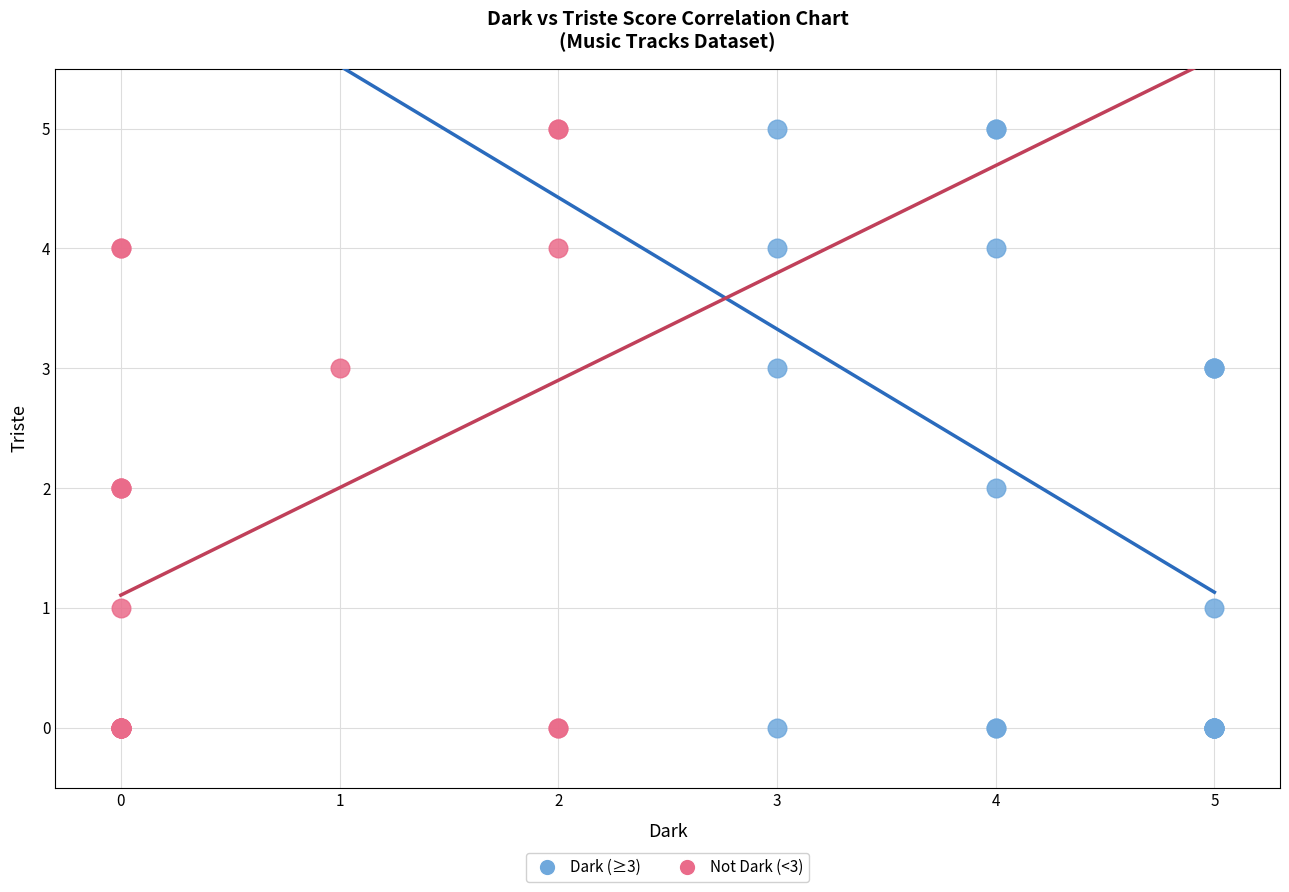

What are all the series names shown in the legend?

Dark (≥3), Not Dark (<3)